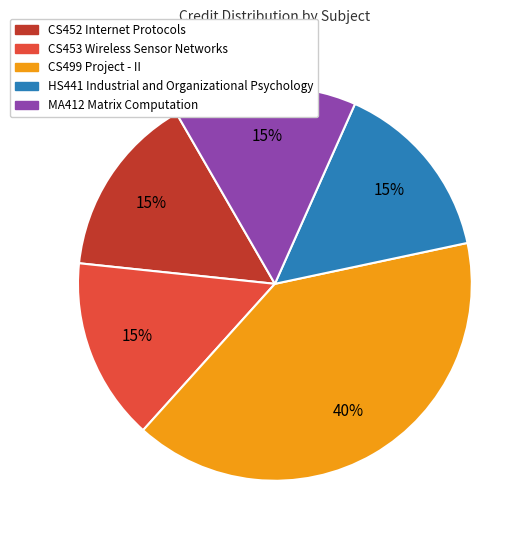

True or false: CS499 Project - II accounts for 50% of the total.

False